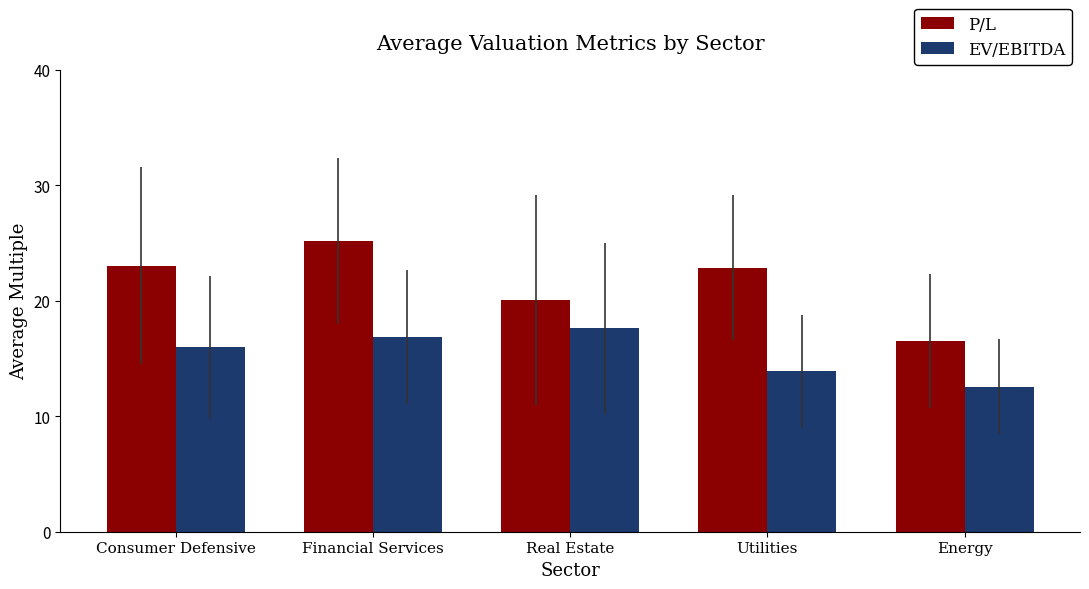

List the series in order of their peak value, lowest first.

EV/EBITDA, P/L